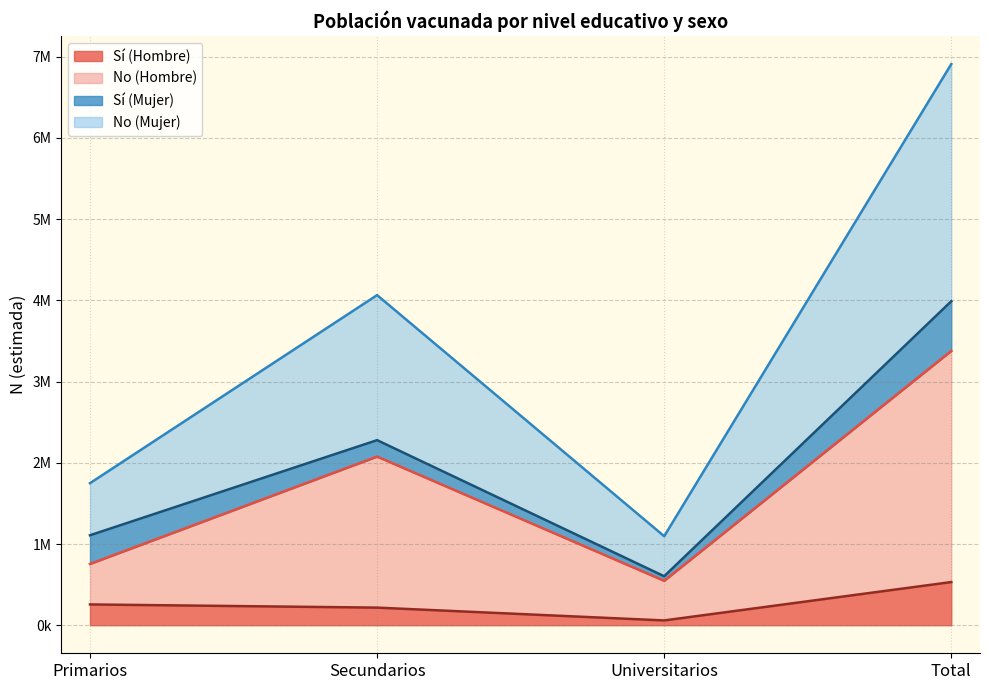

Where is No (Hombre) nearest to the value 1962252?

Secundarios